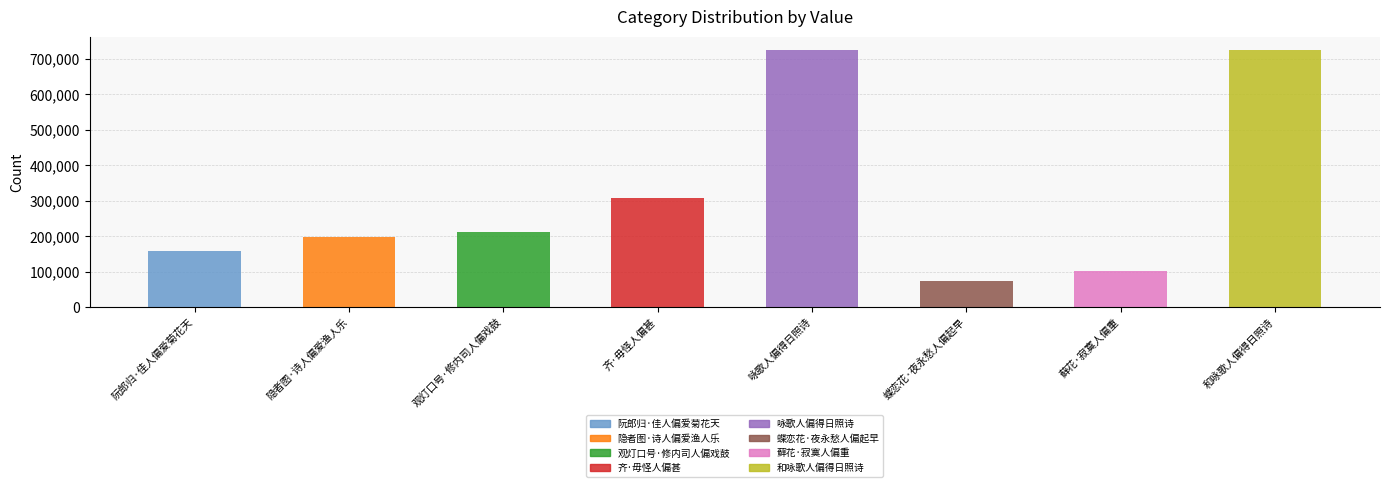

Does the chart contain any negative values?

No